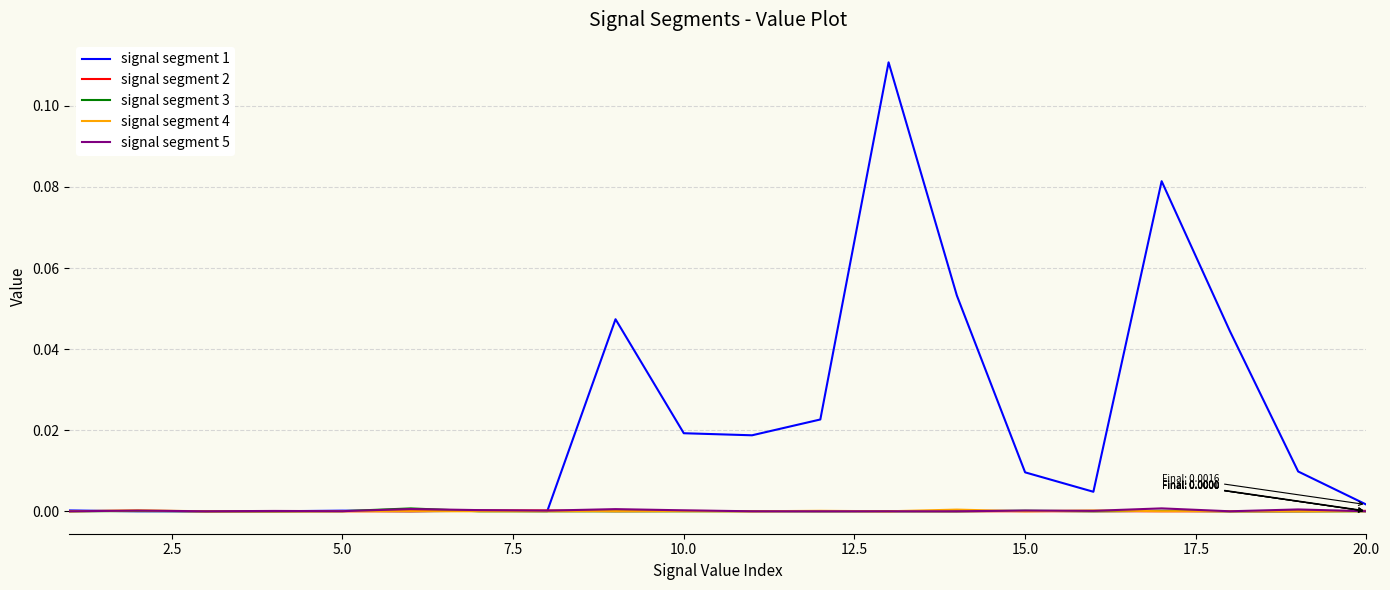

Is this an area chart (filled region under the line)?

No